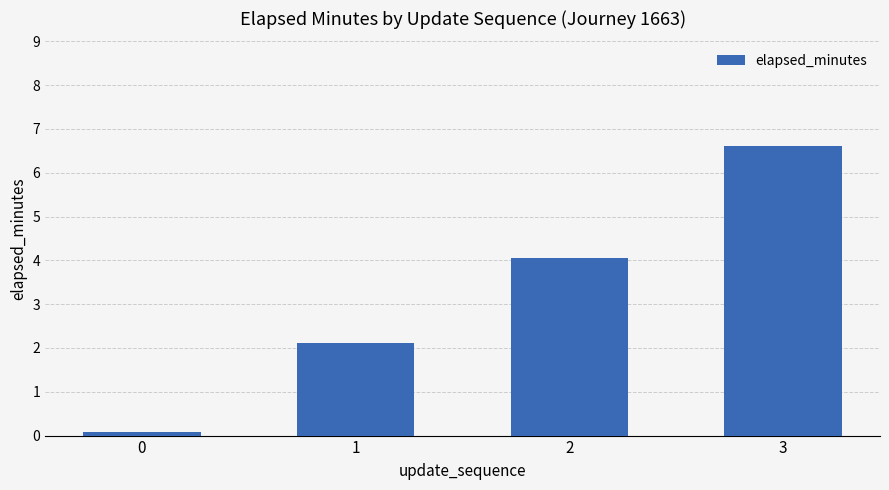

What is the value of the 4th bar from the left?

6.6